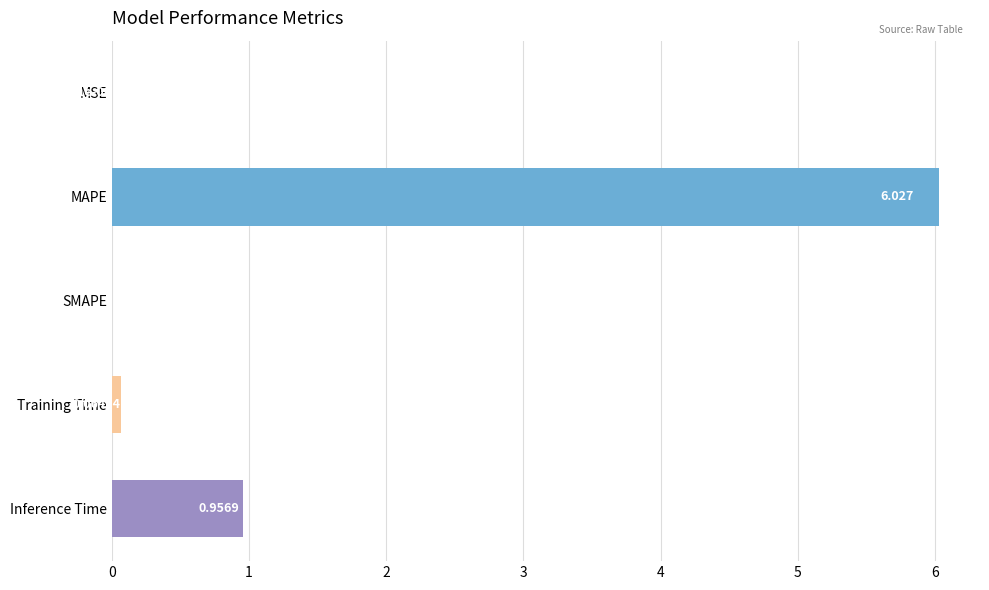

Are the bars horizontal?

Yes